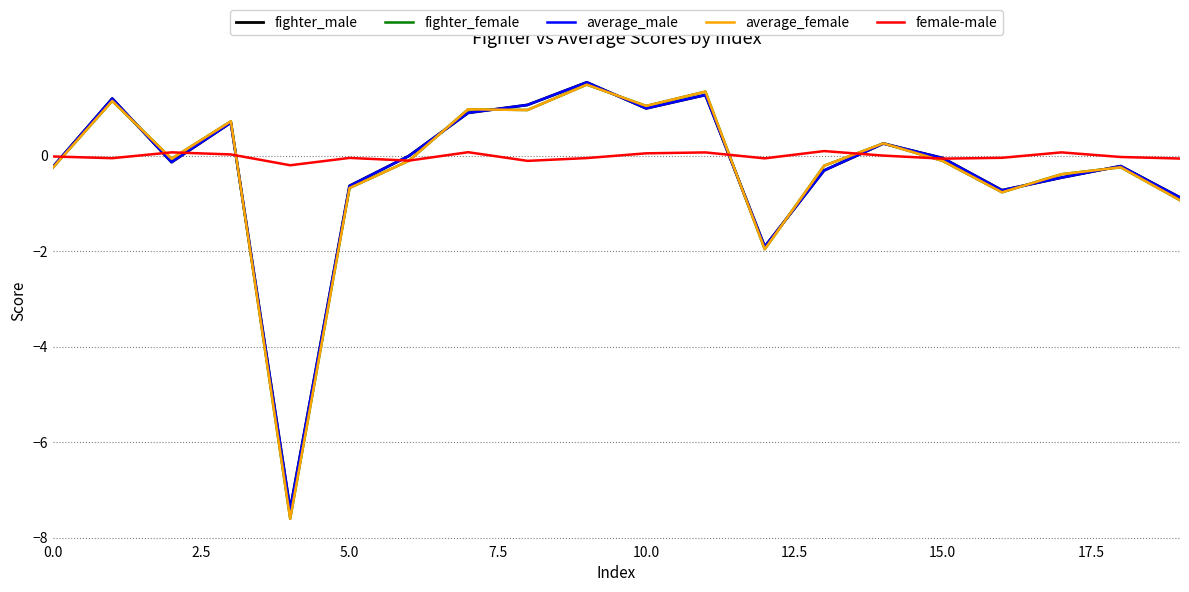

What is the smallest value displayed?

-7.6